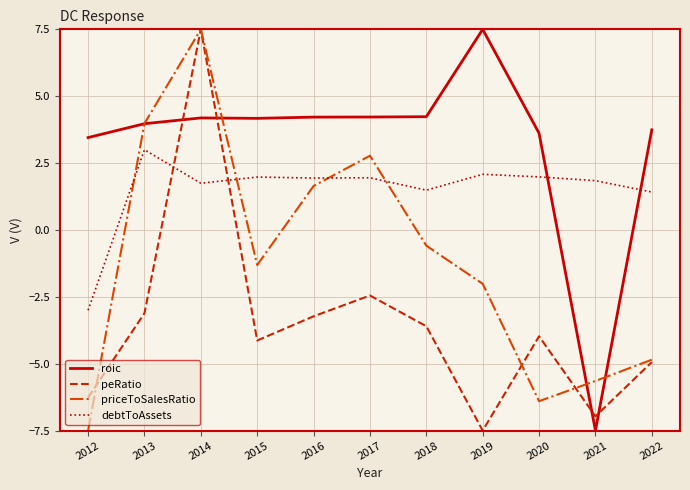

Count the number of categories in the chart.

11